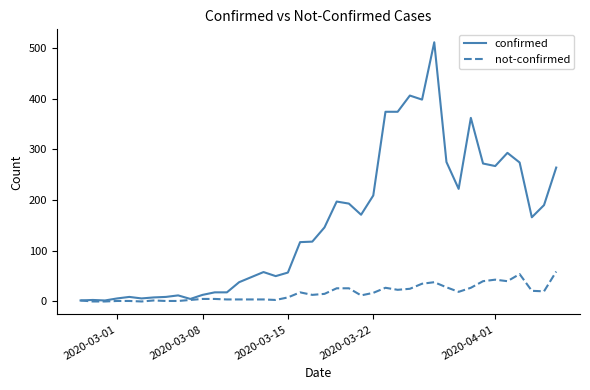

Which series has the widest spread of values?

confirmed